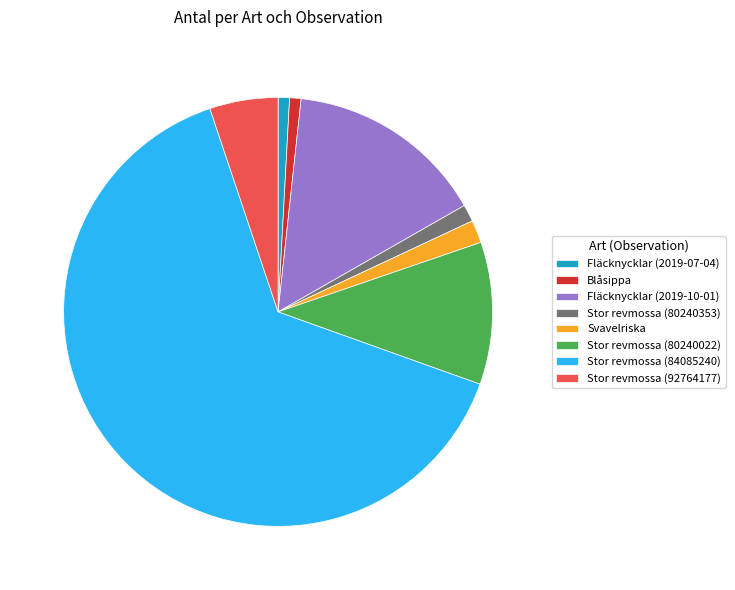

True or false: Stor revmossa (92764177) accounts for 5% of the total.

True